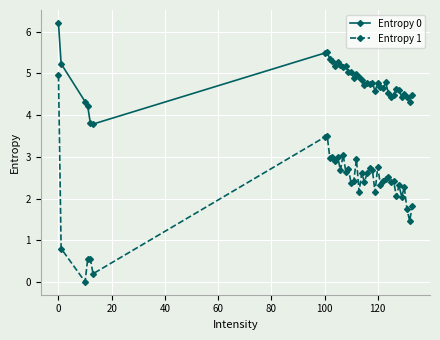

Which series has the largest range (max minus min)?

Entropy 1